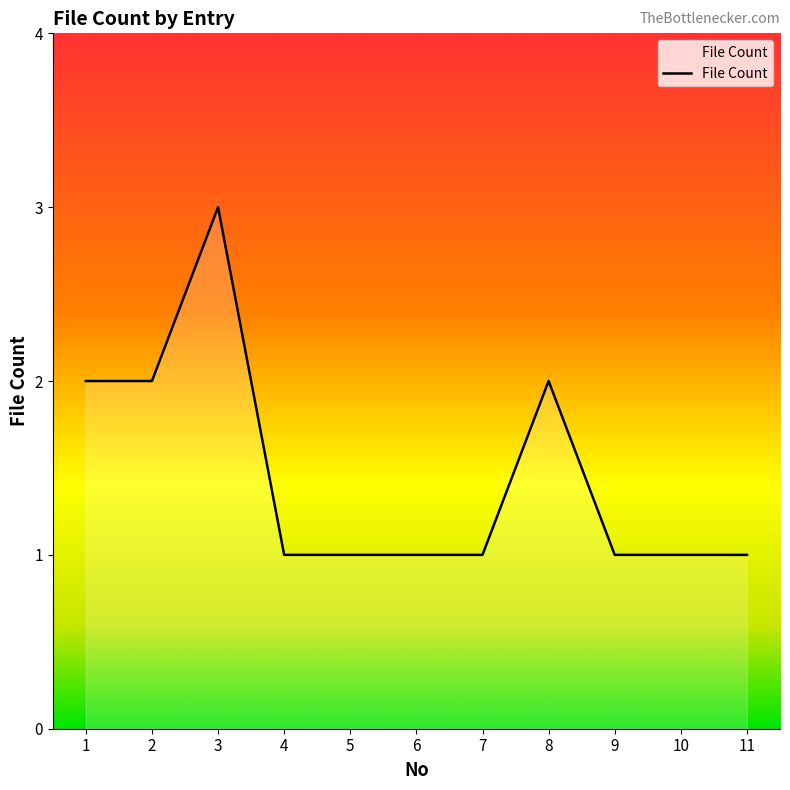

Count the values in the range 1 to 2.

10